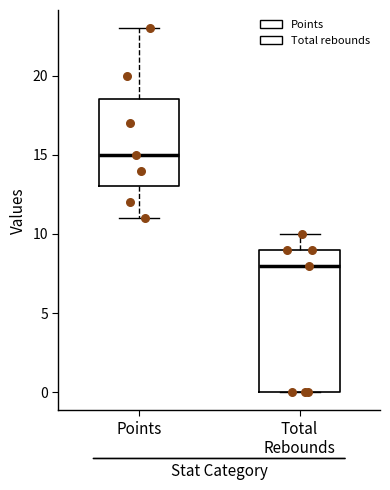

Reading left to right, read every box against the y-axis: the position of its median line, the range the box covers, and the ends of its whiskers. The values are not printed on the chart, so give them approximately, as read against the axis.

Points: median 15.0, box 13.0 to 18.5, whiskers 11.0 to 23.0
Total Rebounds: median 8.0, box 0.0 to 9.0, whiskers 0.0 to 10.0